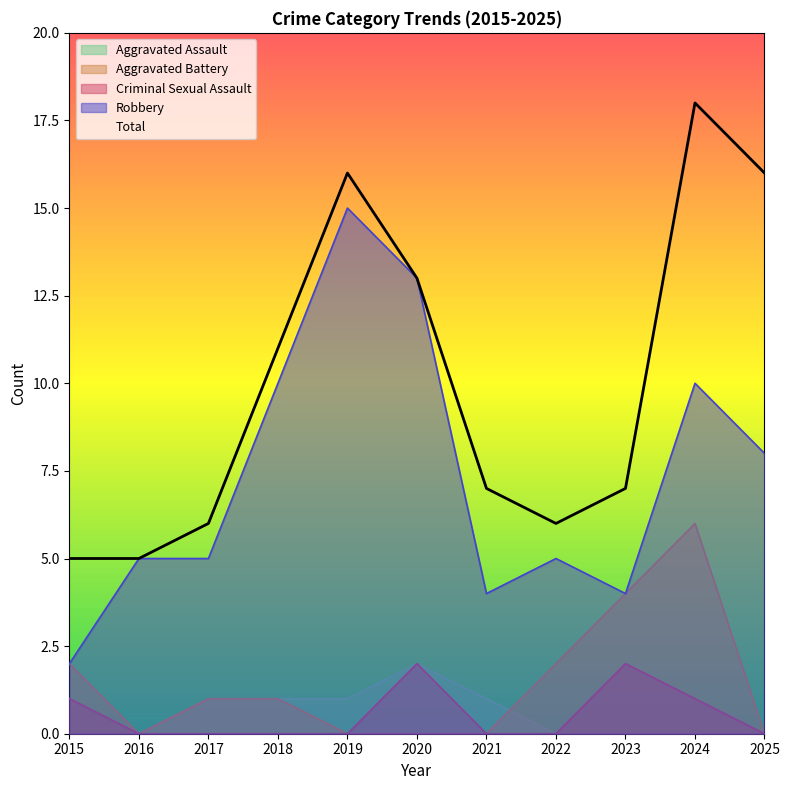

True or false: Total and Criminal Sexual Assault cross at least once.

False